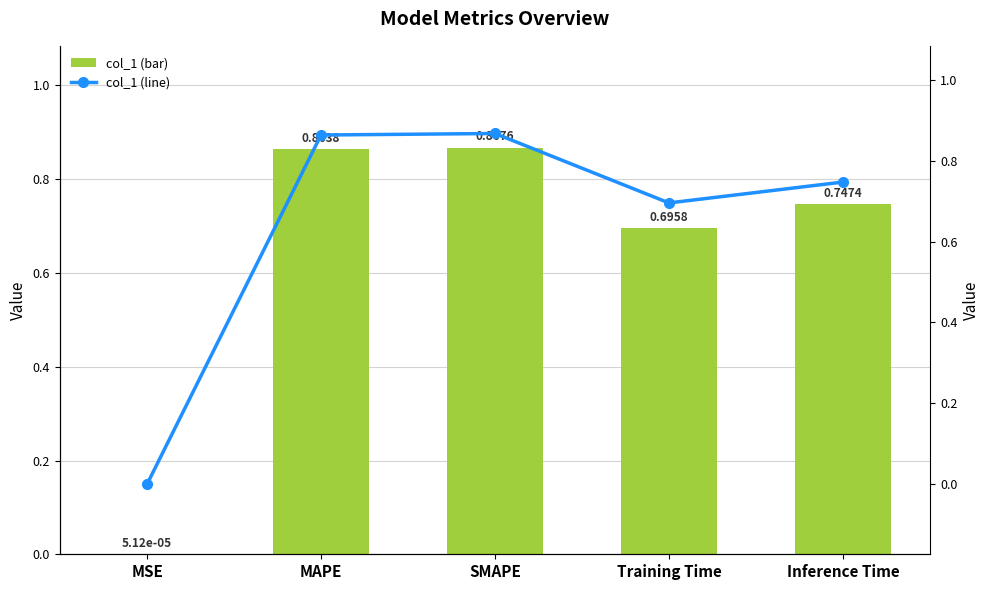

What is the difference between the col_1 (line) values at MSE and MAPE?

0.9